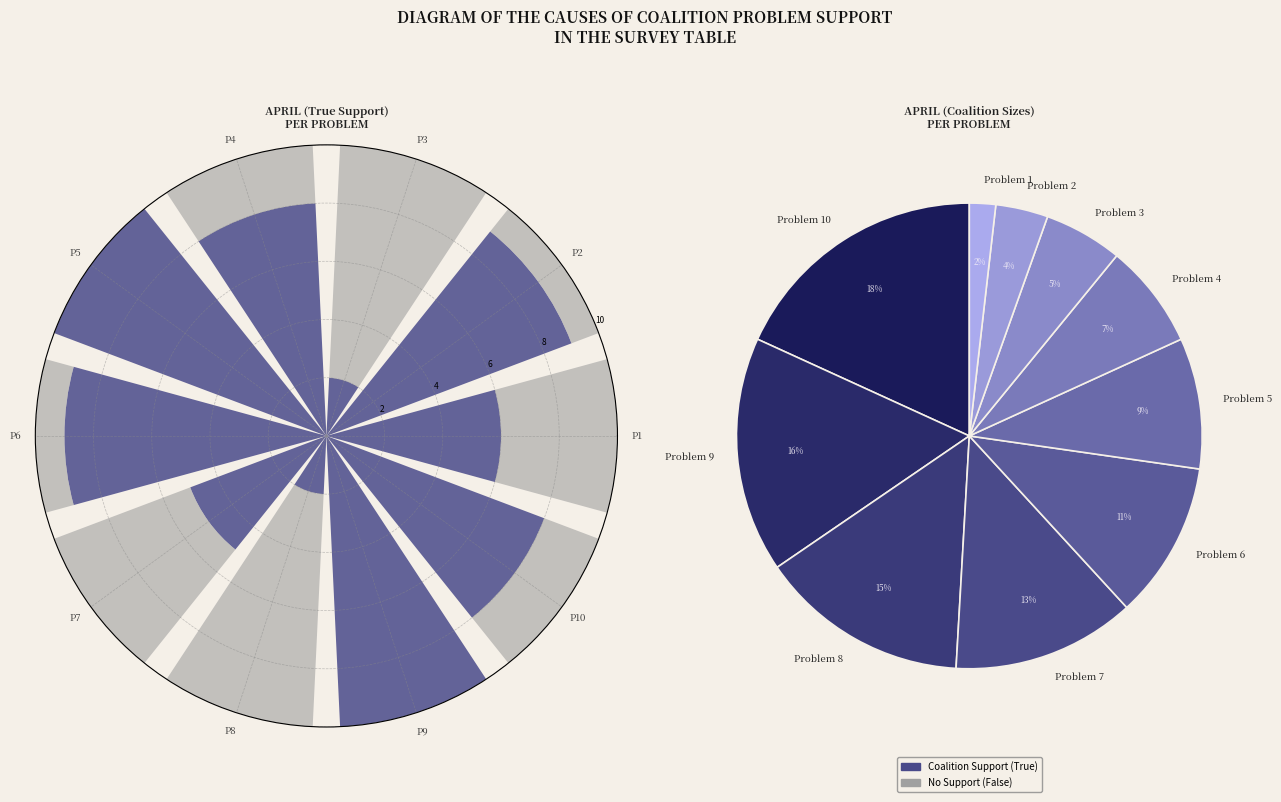

The P7 slice represents 21% of the pie. True or false?

False